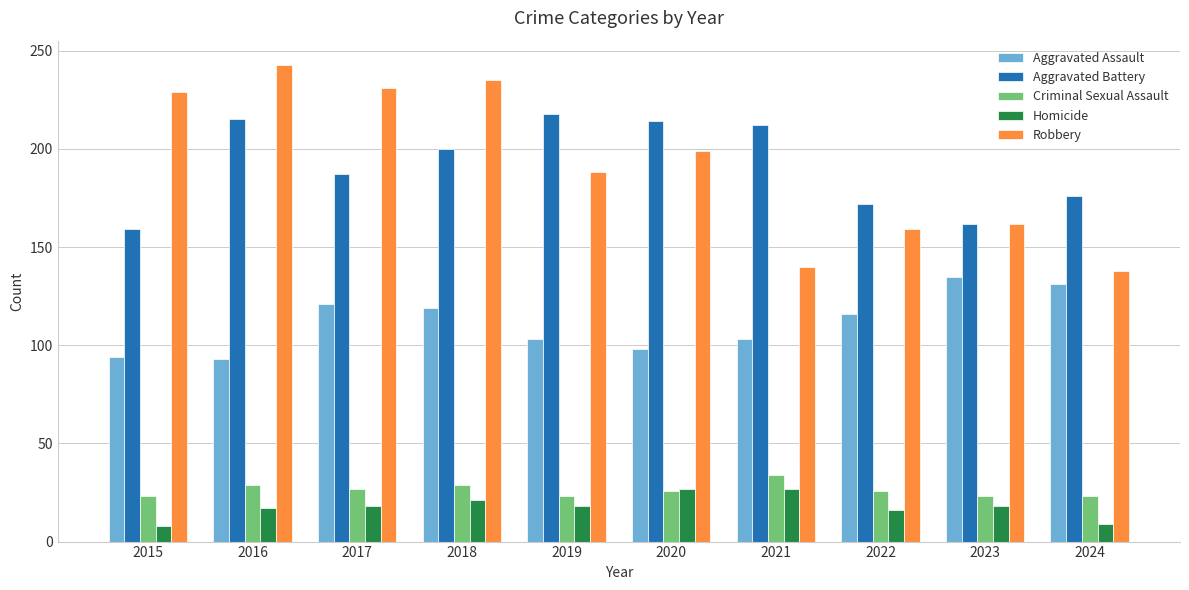

What is the lowest value of the Criminal Sexual Assault series?

23